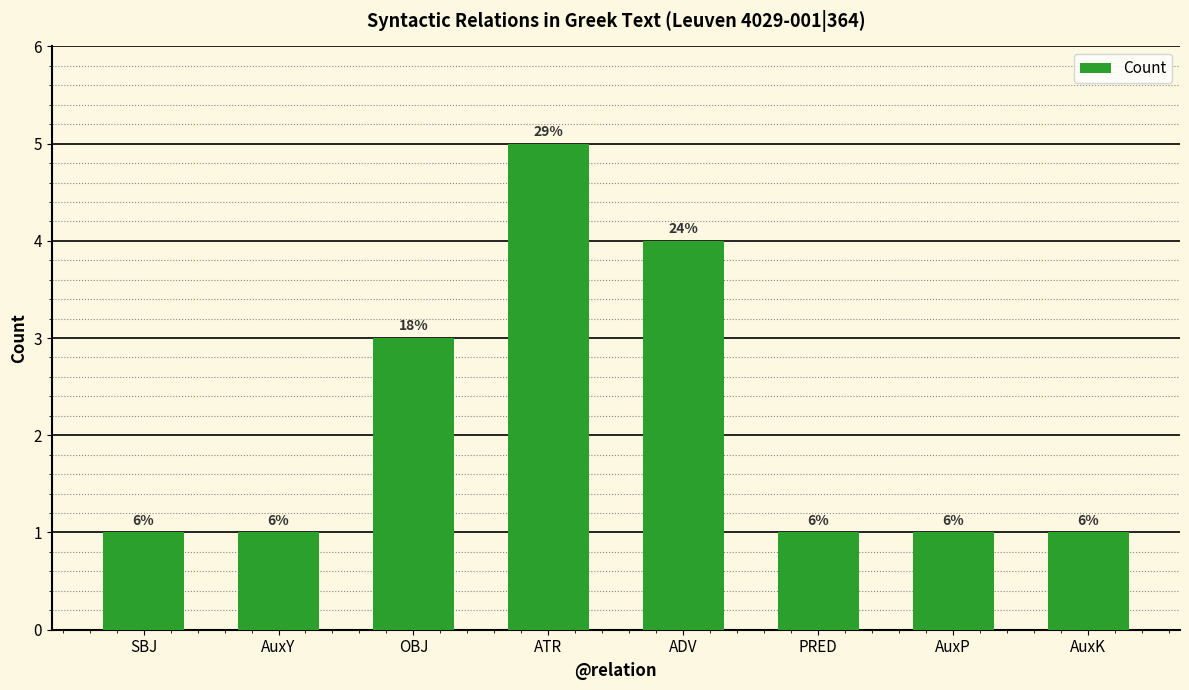

What is the label of the 7th bar from the left?

AuxP